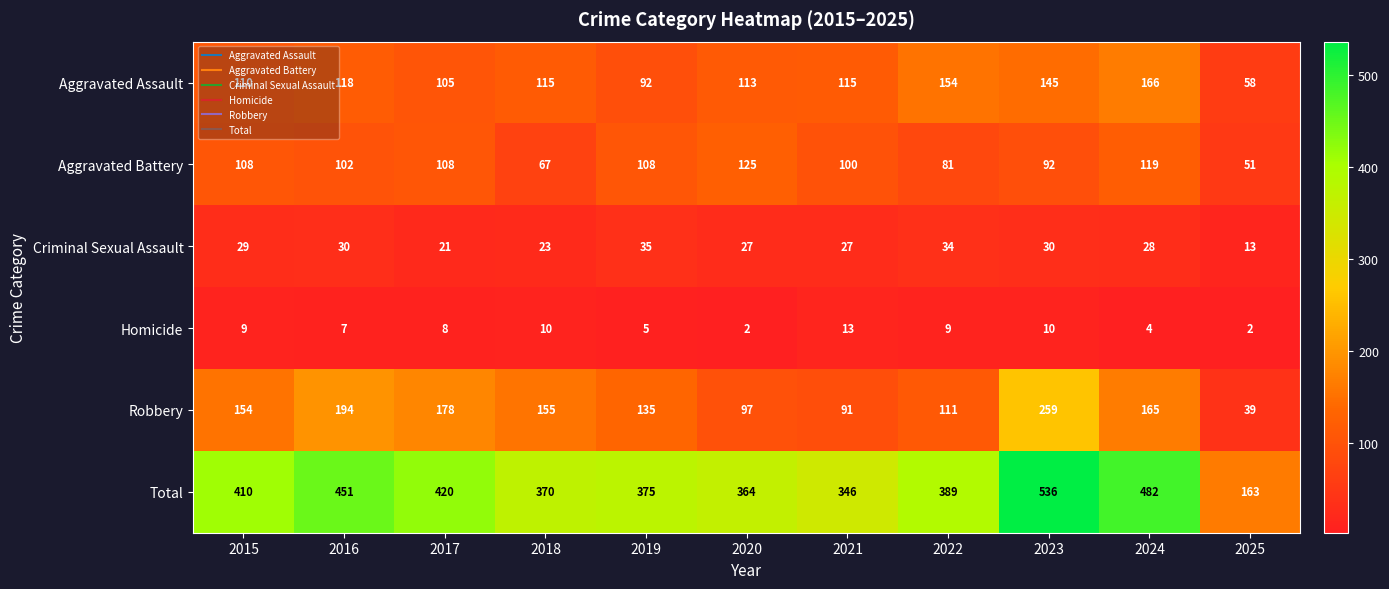

Which category has the highest value in the Robbery series?

2023